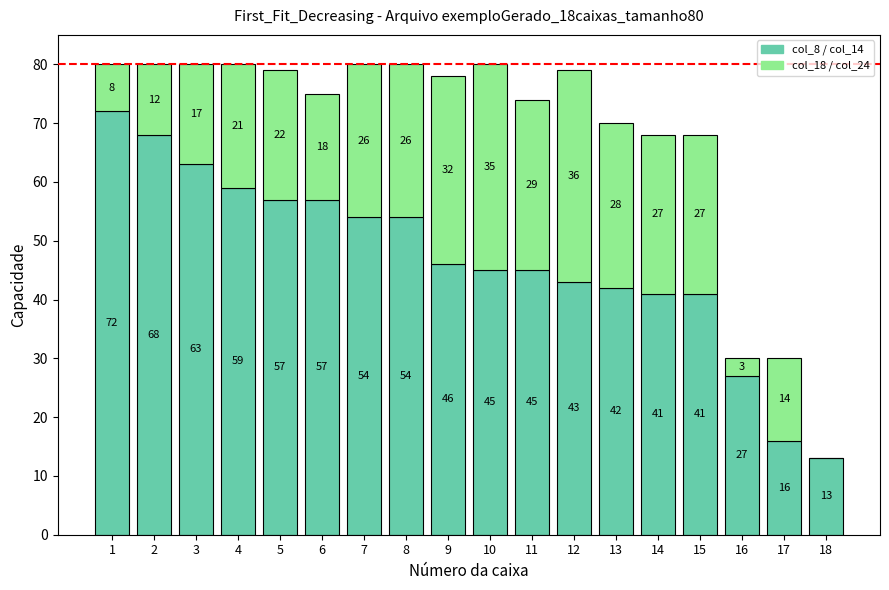

What is the total value across all series at 2?

80